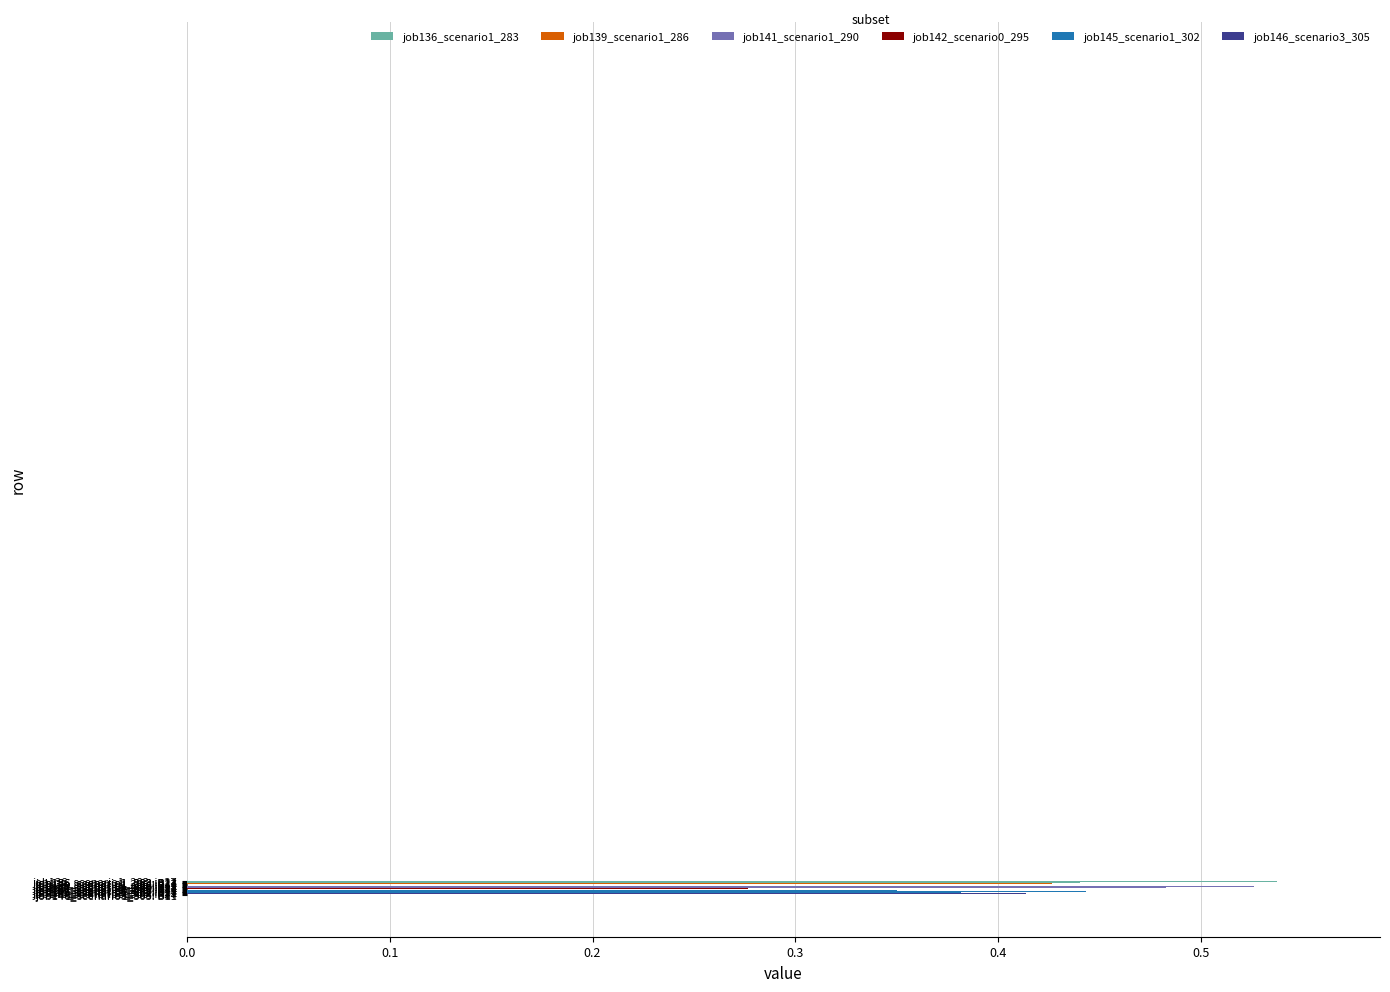

What is the sum of all values?

7.8